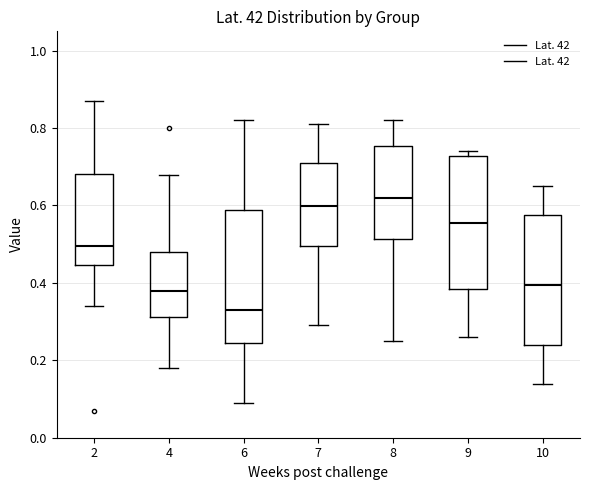

Which box's median line is the lowest?

6